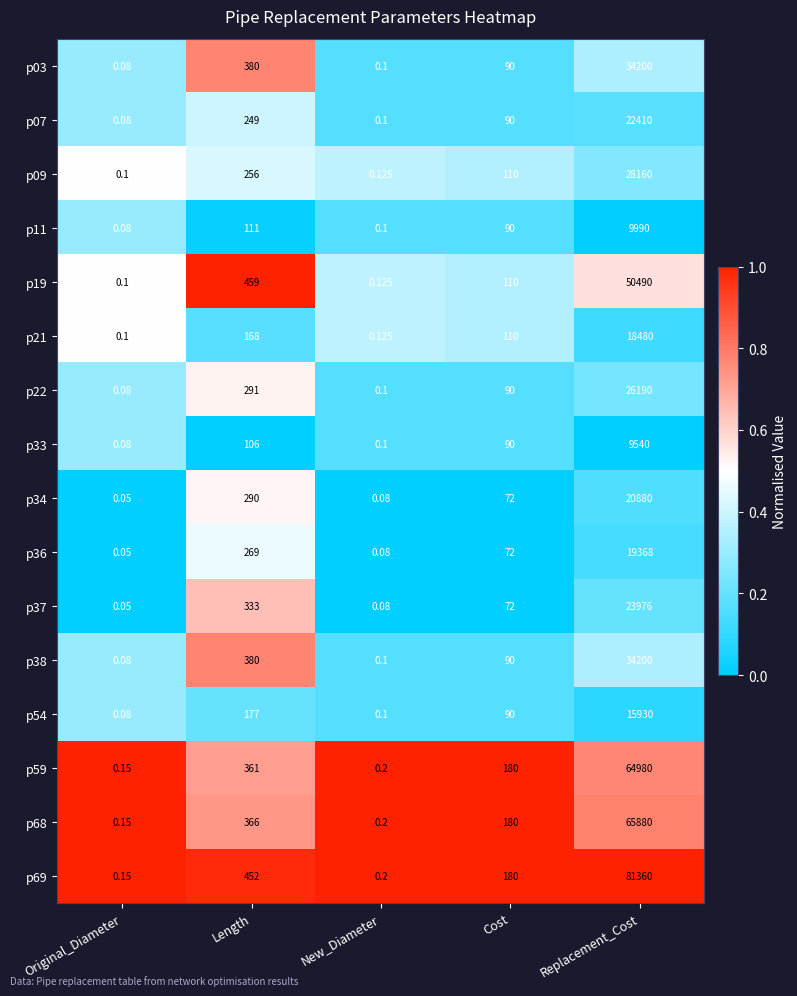

At which category is the sum across all series the highest?

Replacement_Cost